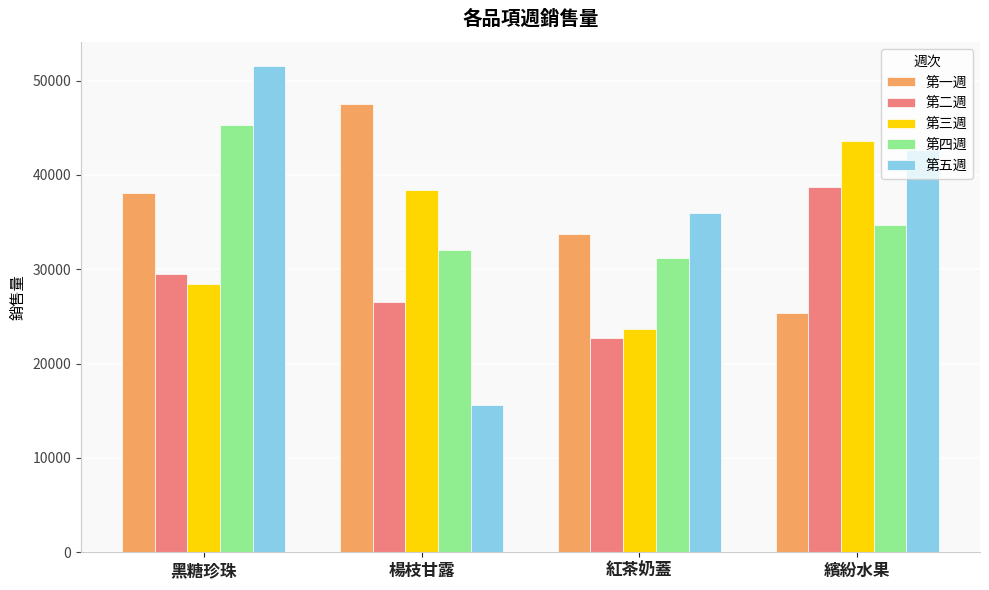

Count the 第一週 values in the range 33705 to 47565.

3